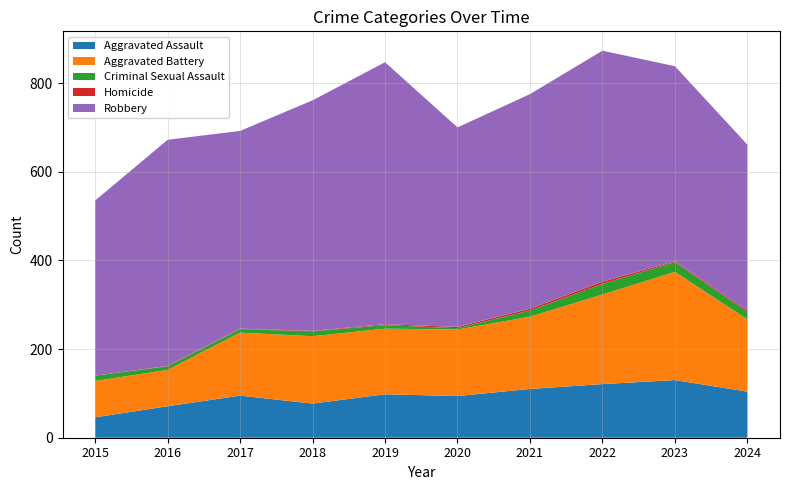

Reading left to right, what are all the values shown in this chart?

Aggravated Assault: 46	71	95	77	98	94	110	121	130	104
Aggravated Battery: 82	82	142	152	148	150	163	202	244	163
Criminal Sexual Assault: 12	8	8	11	8	3	14	24	22	17
Homicide: 0	1	1	1	2	3	4	5	2	3
Robbery: 395	510	446	520	591	450	484	521	440	374